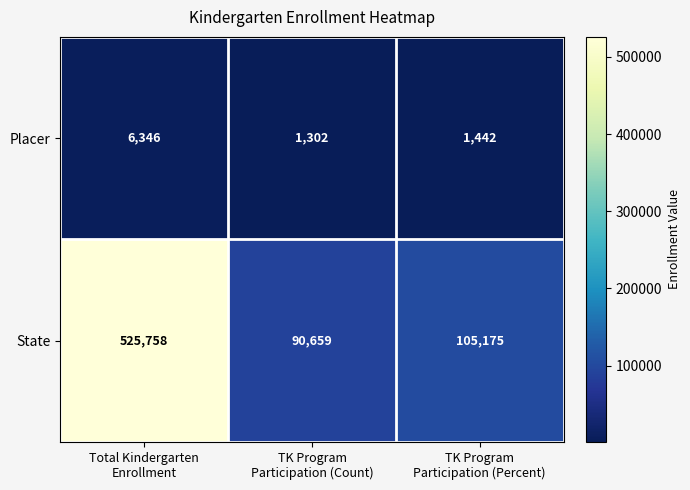

Which series has the widest spread of values?

State